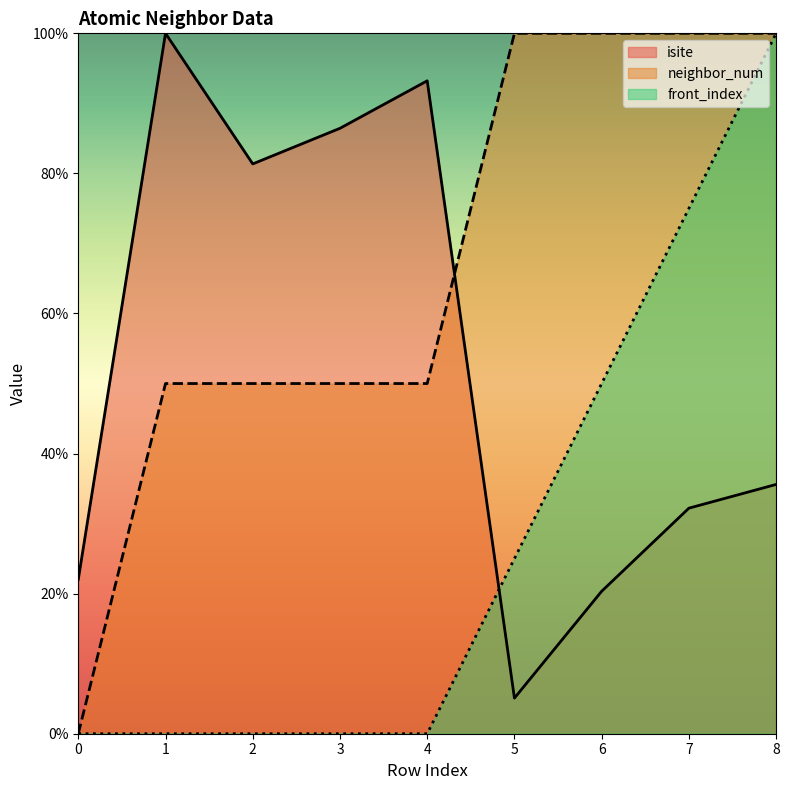

Is the value of front_index at 0 greater than the value of neighbor_num at 3?

No